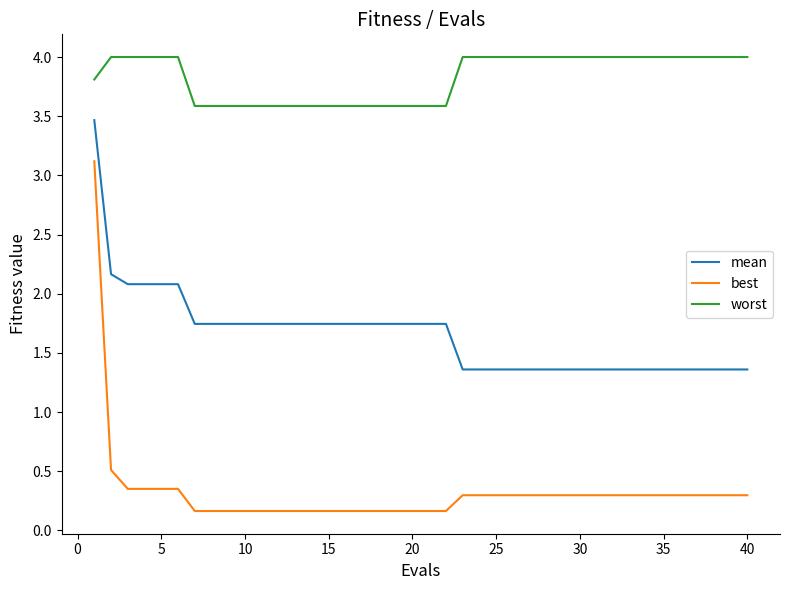

Which series has the widest spread of values?

best